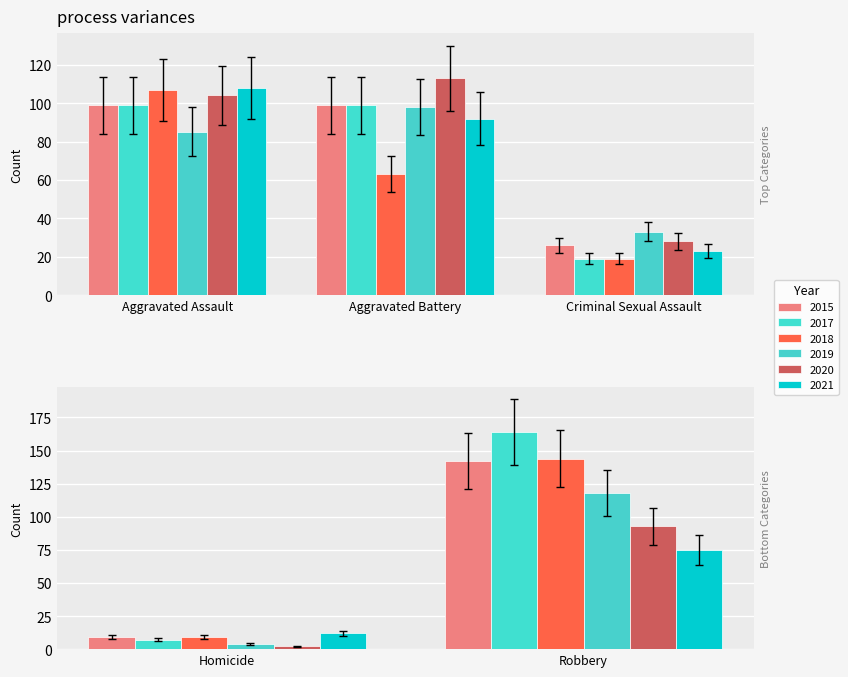

List the labels in order of 2021 value, largest first.

Aggravated Assault, Aggravated Battery, Robbery, Criminal Sexual Assault, Homicide